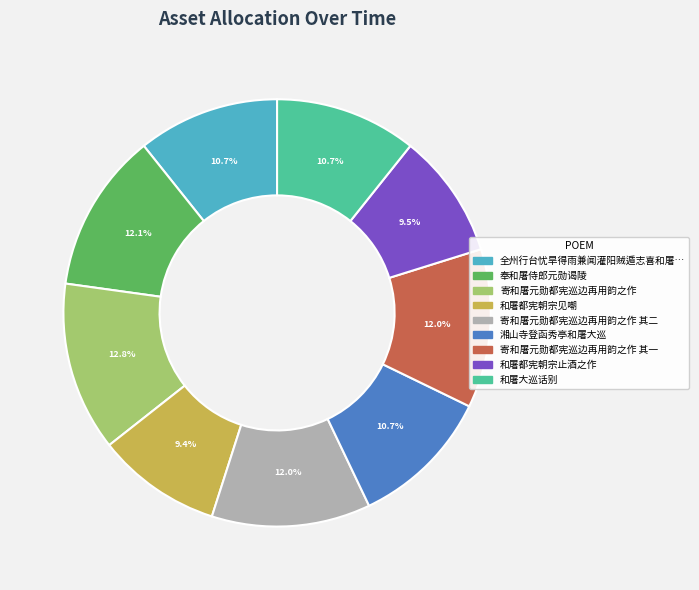

Is there any slice that represents more than half of the pie?

No